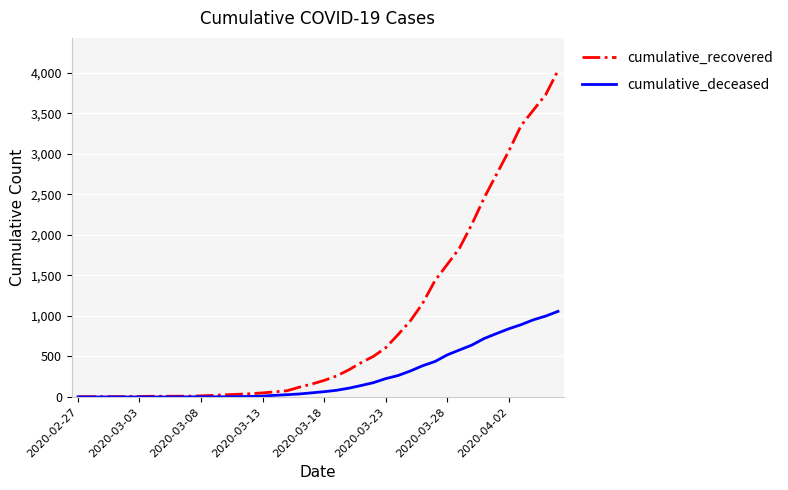

Which series has the largest total across all categories?

cumulative_recovered